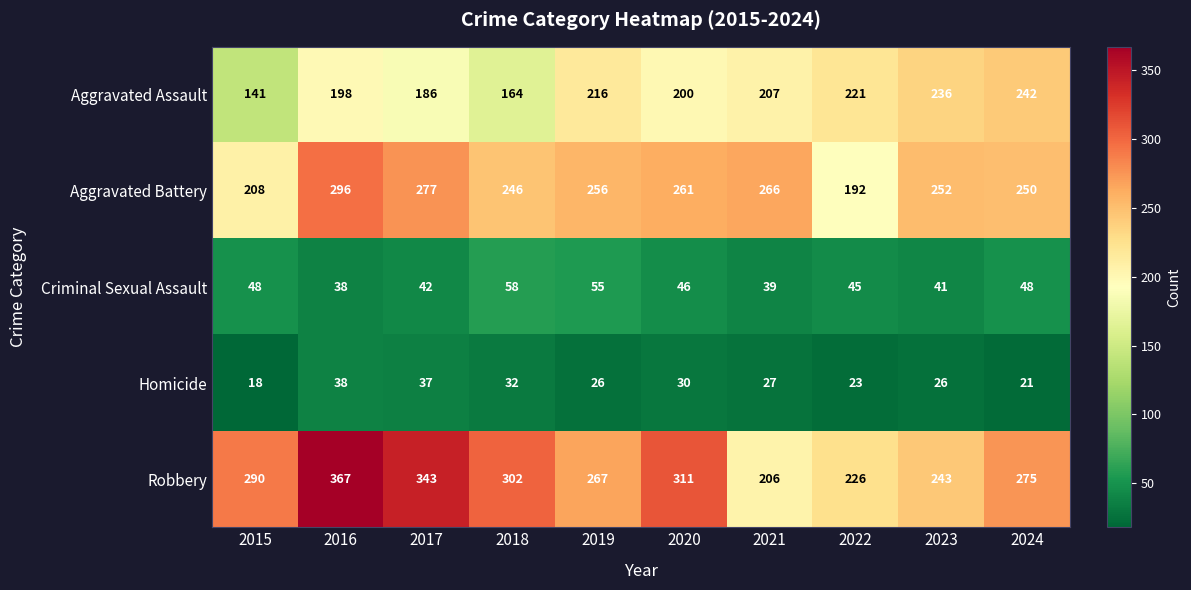

Is it true that Homicide equals 13 at 2024?

False